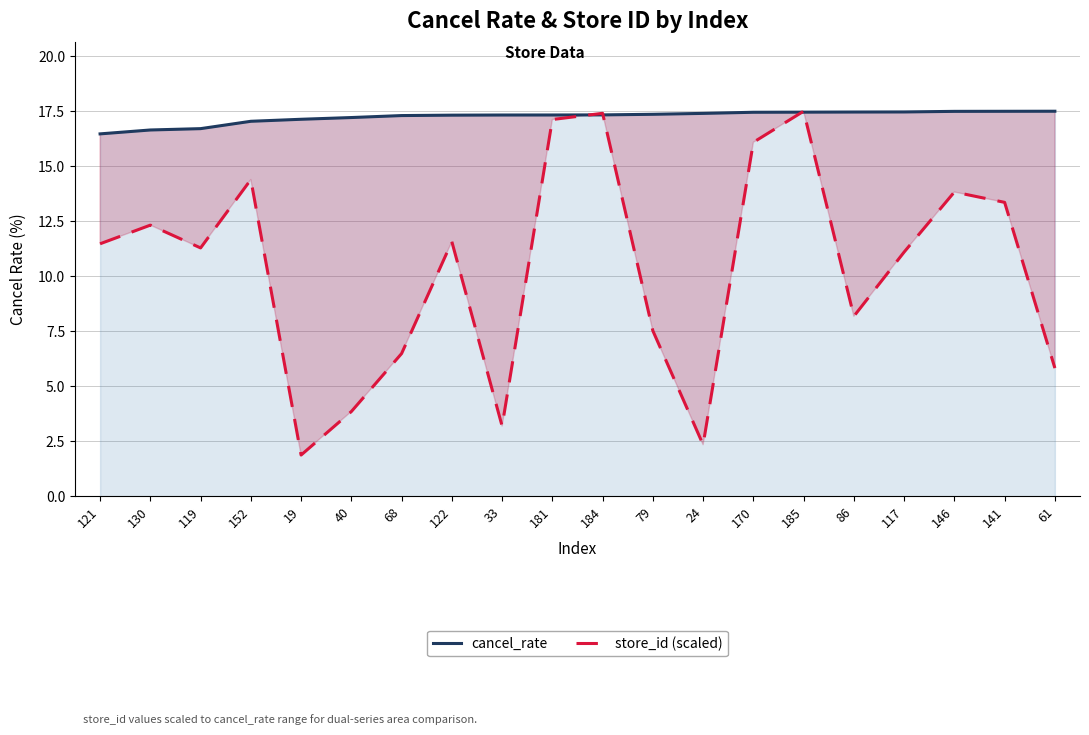

What is the sum of all store_id (scaled) values?

206.7